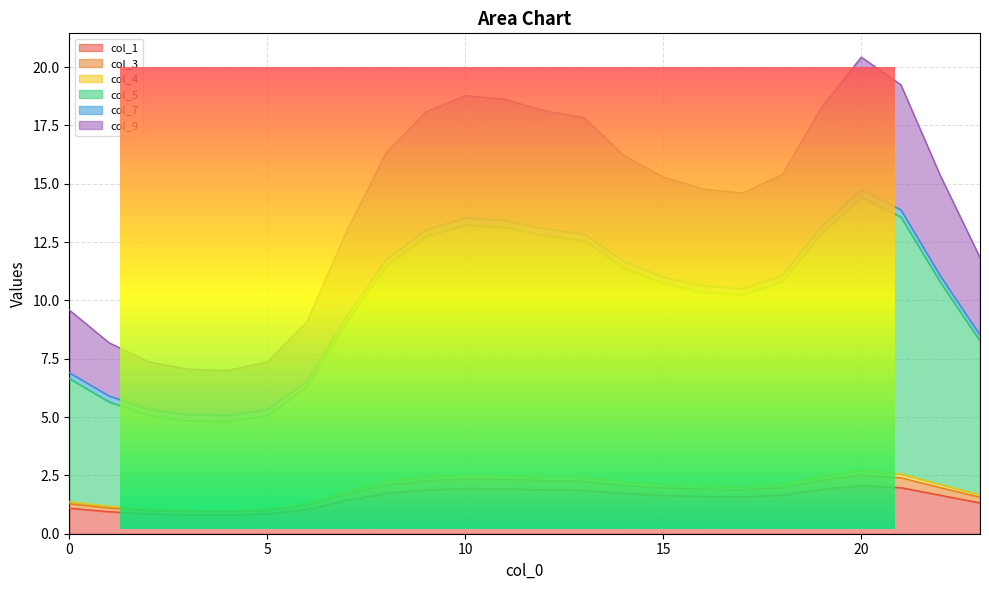

True or false: col_3 and col_9 intersect in this chart.

False